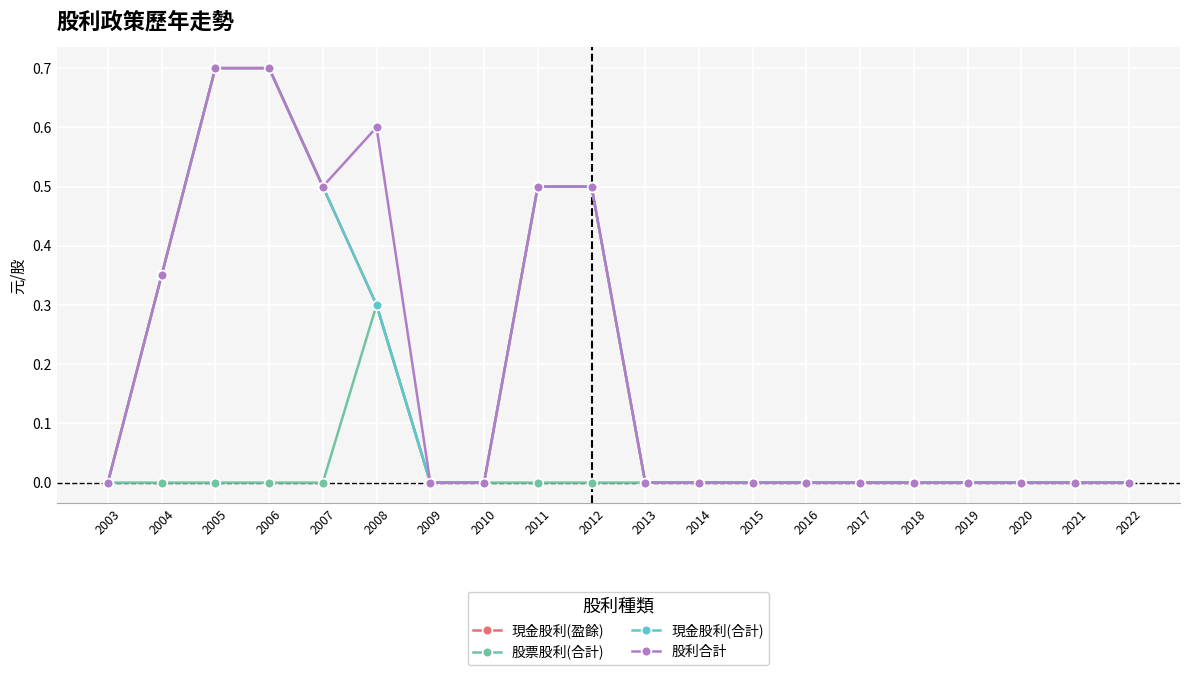

Count the number of data series in this chart.

4